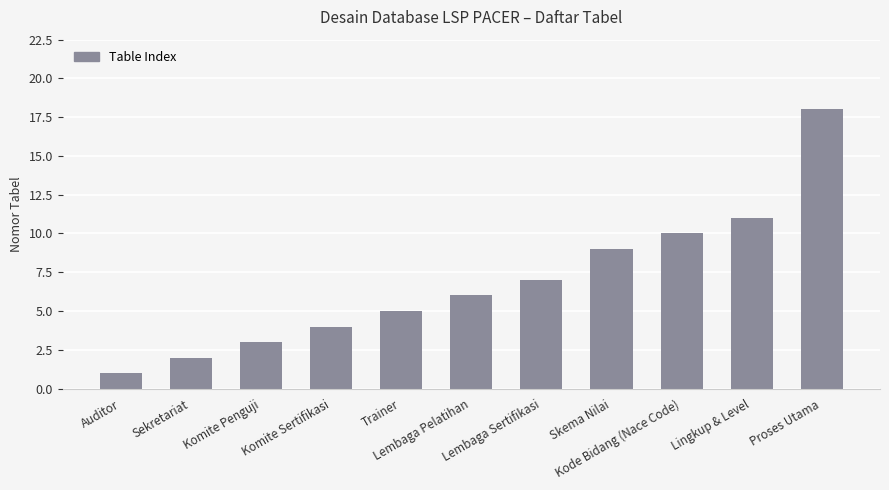

Reading left to right, transcribe all the data shown in this chart.

1	2	3	4	5	6	7	9	10	11	18